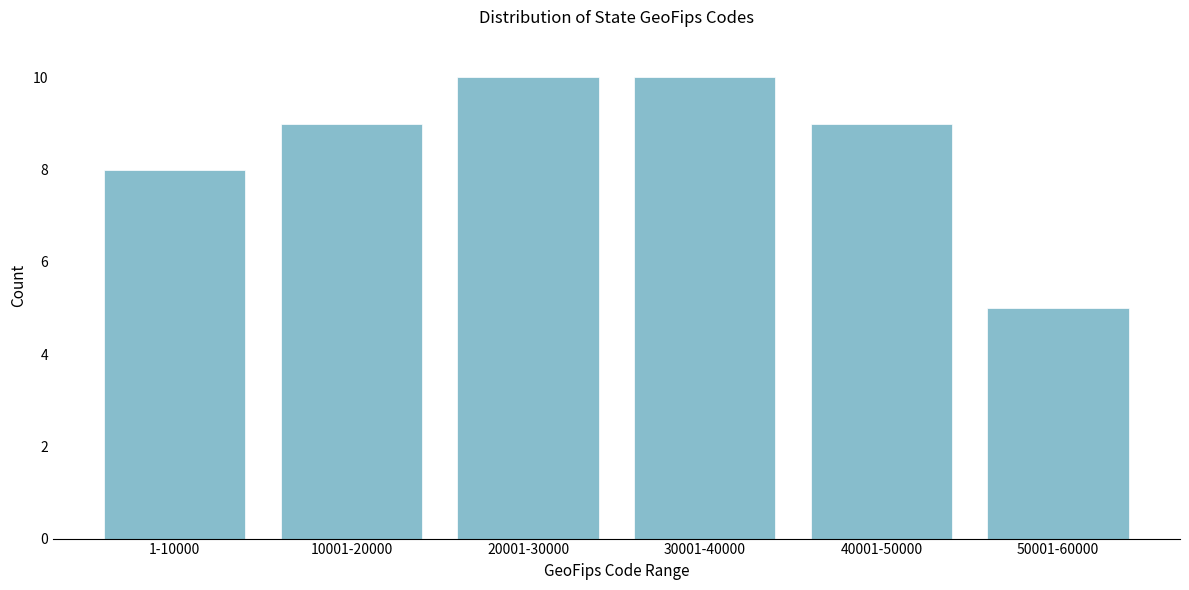

Reading left to right, transcribe all the data shown in this chart.

1-10000=8	10001-20000=9	20001-30000=10	30001-40000=10	40001-50000=9	50001-60000=5